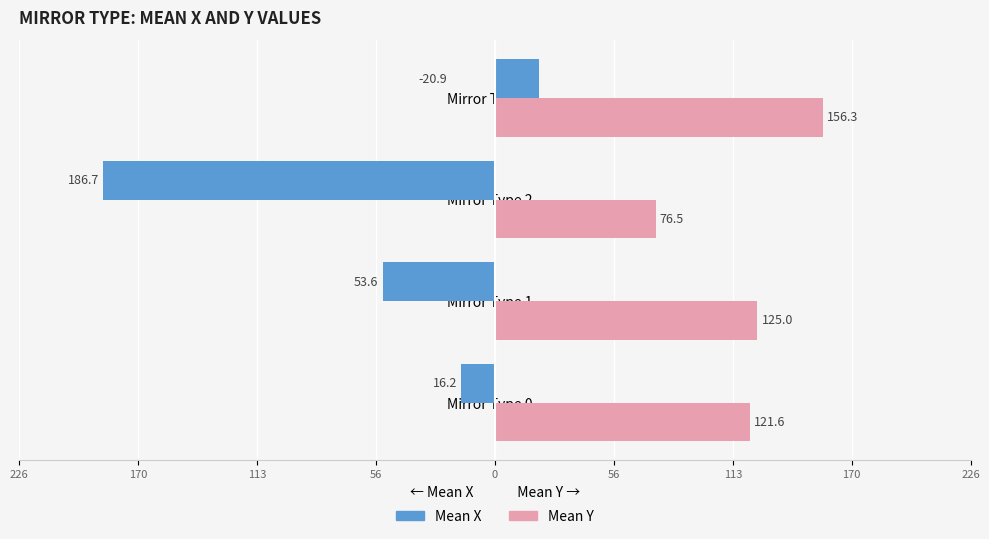

The value of Mean Y at Mirror Type 3 is 80.7. True or false?

False